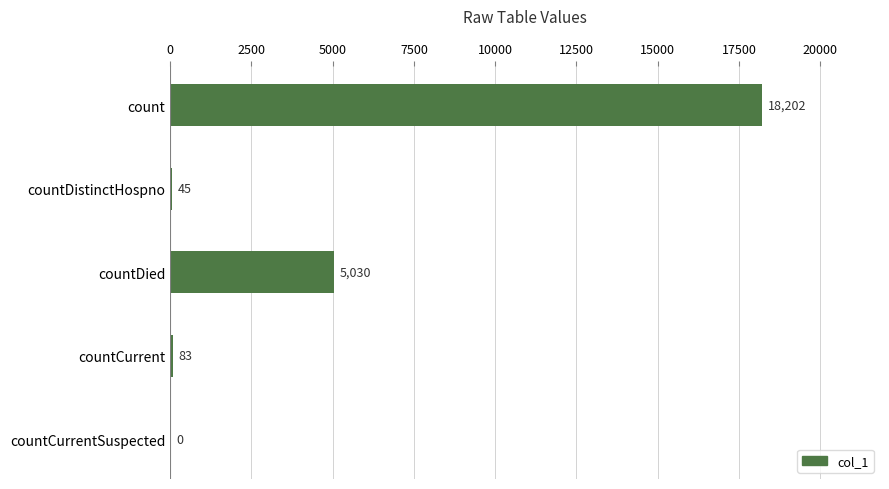

Where is the data nearest to the value 9101?

countDied